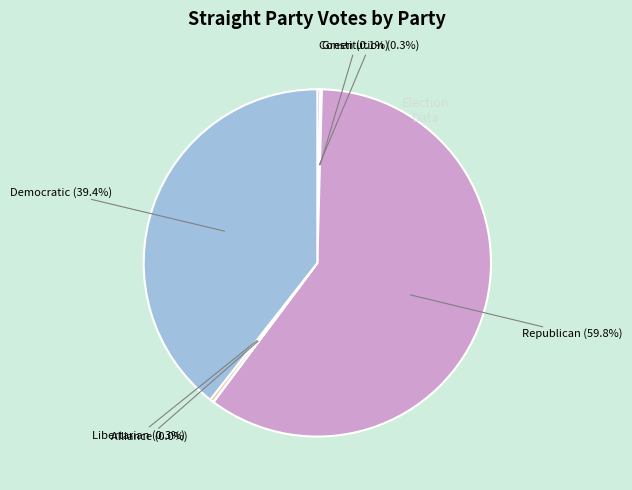

What is the largest slice in the pie chart?

Republican